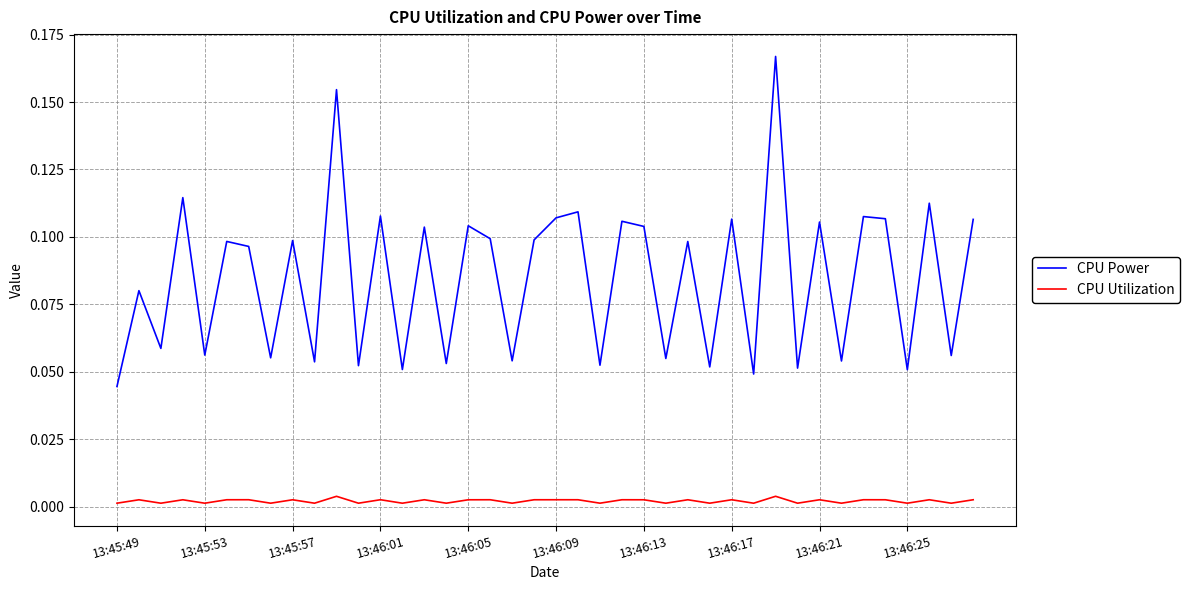

True or false: CPU Utilization and CPU Power intersect in this chart.

False